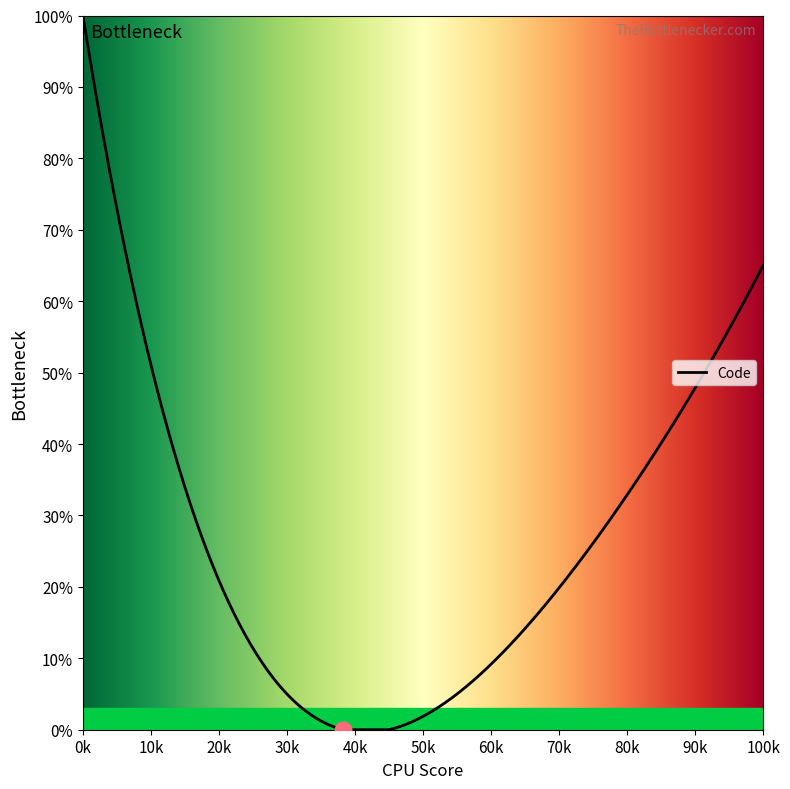

Does the chart display data point markers on the line(s)?

No